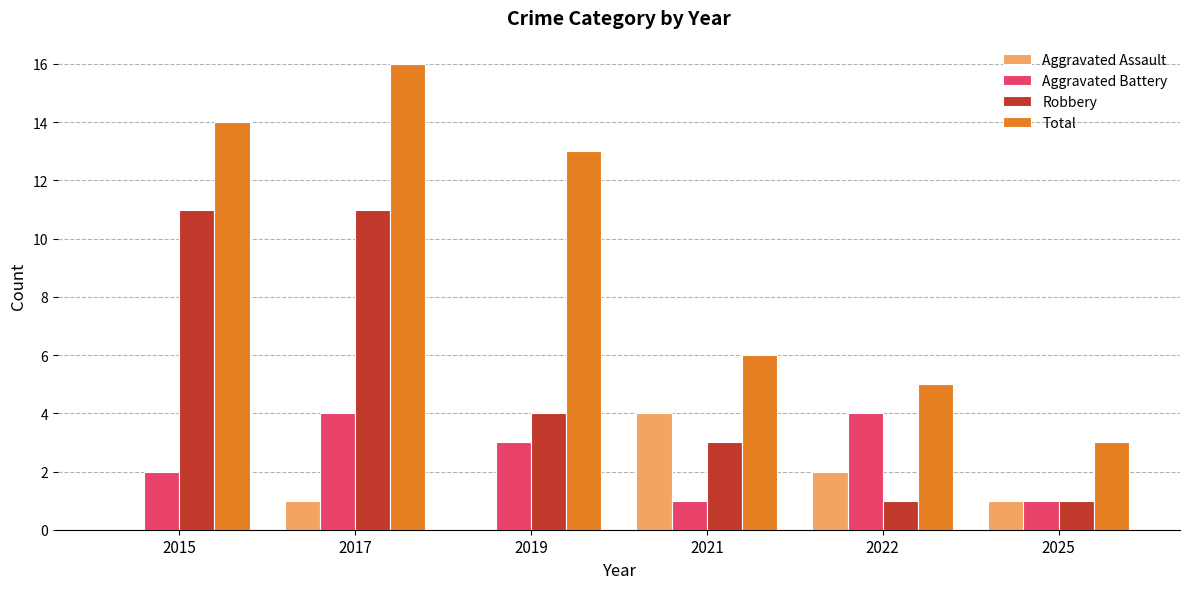

What is the sum of all Robbery values?

31